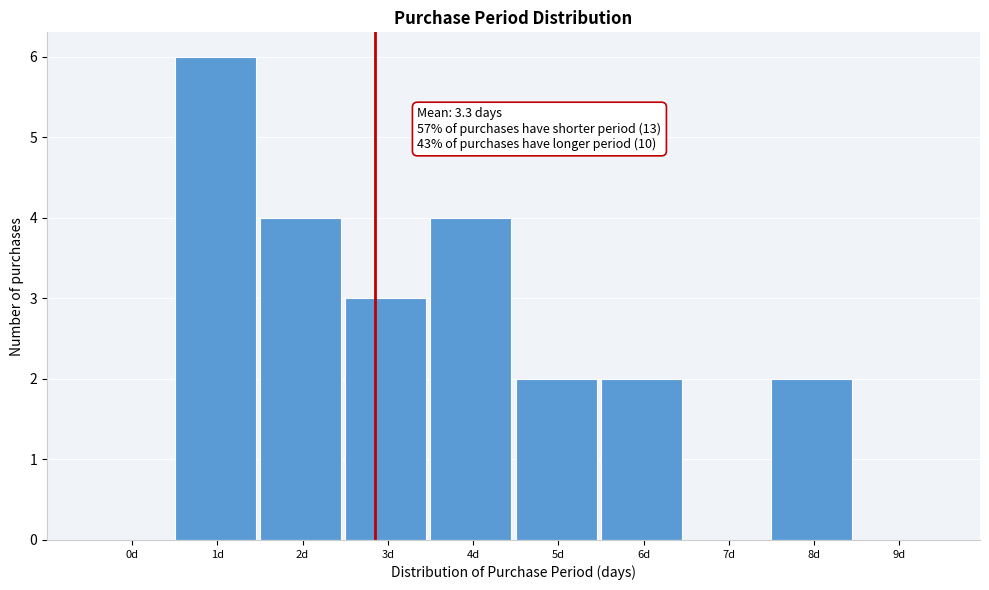

Reading right to left, transcribe all the data shown in this chart.

9d=0	8d=2	7d=0	6d=2	5d=2	4d=4	3d=3	2d=4	1d=6	0d=0